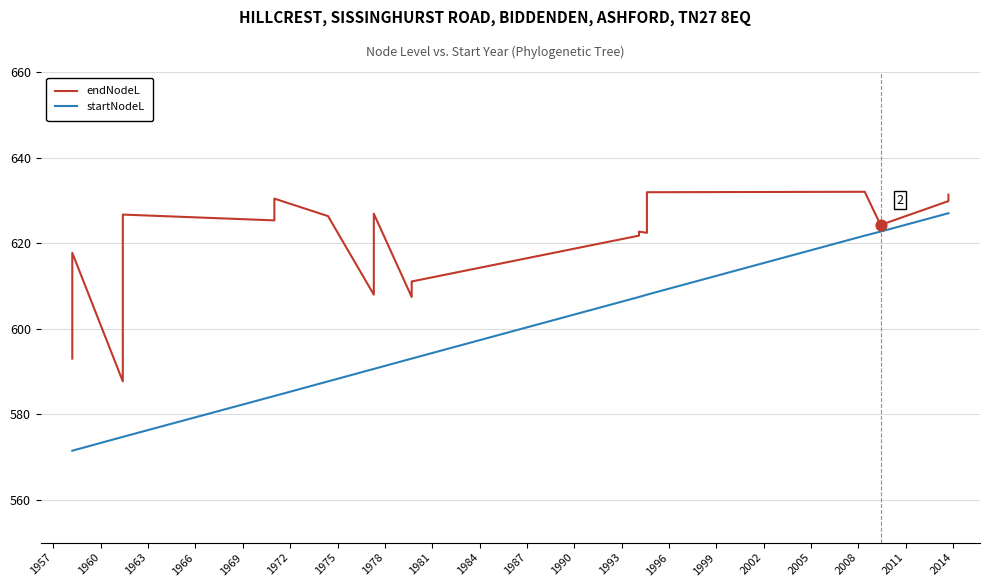

At which category is the sum across all series the highest?

2014